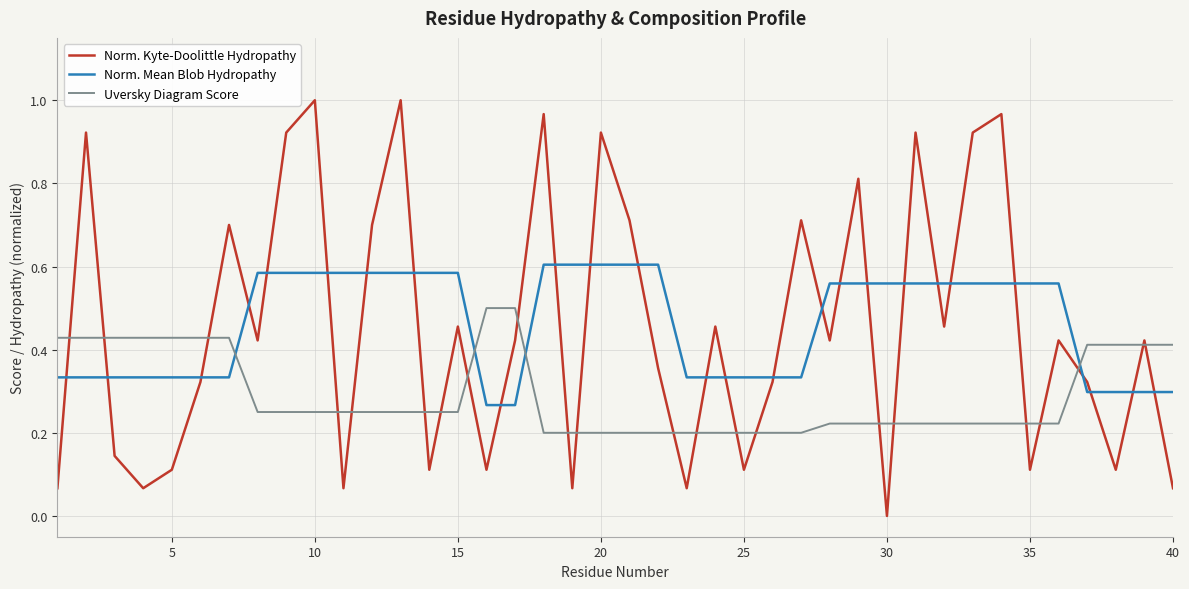

Which series has the widest spread of values?

Norm. Kyte-Doolittle Hydropathy